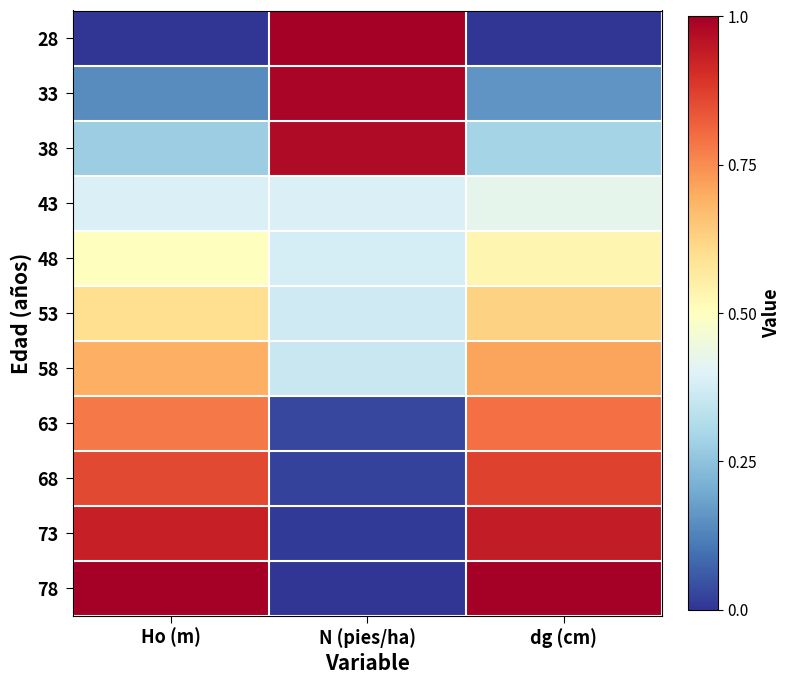

What is the maximum value shown in the chart?

1.0